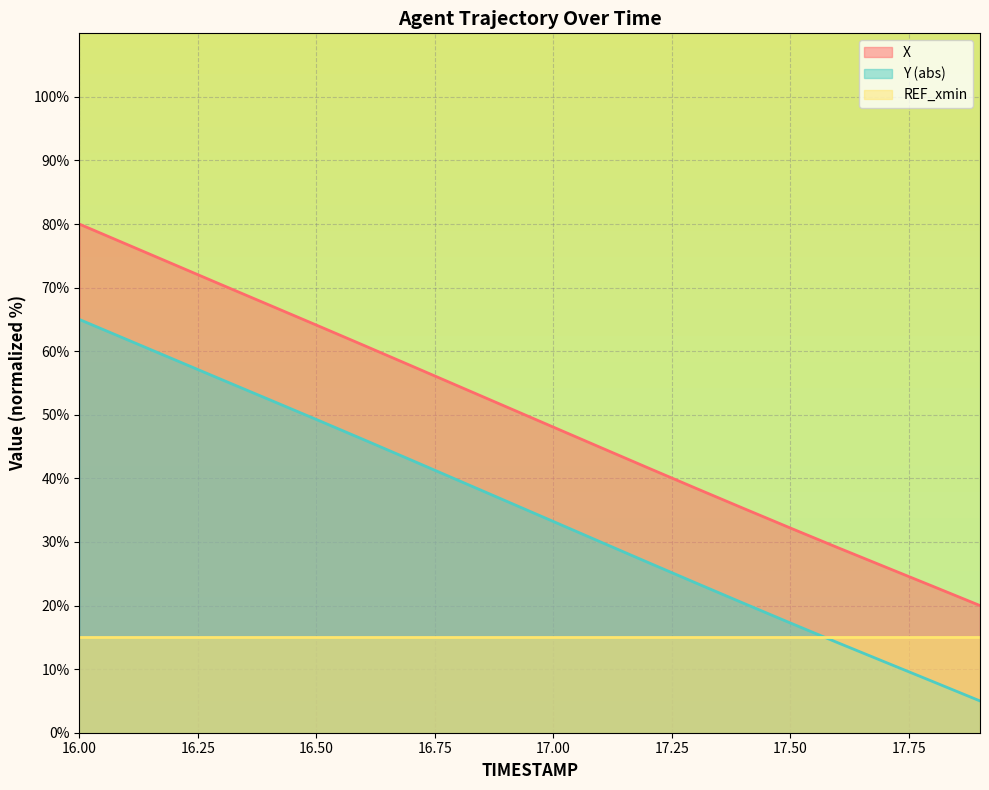

Rank the series by their average value, from lowest to highest.

REF_xmin, Y (abs), X